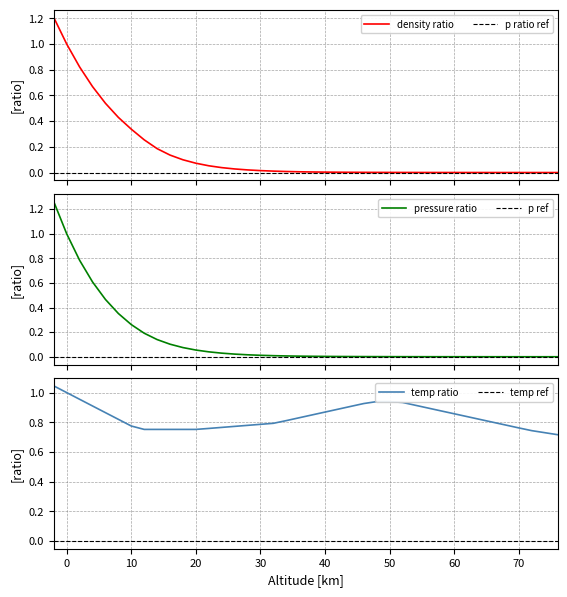

Reading right to left, what are all the values shown in this chart?

density/sea level density: 0.0	0.0	0.0	0.0	0.0	0.0	0.0	0.0	0.0	0.0	0.0	0.0	0.0	0.0	0.0	0.0	0.0	0.0	0.0	0.0	0.0	0.0	0.0	0.0	0.0	0.0	0.0	0.1	0.1	0.1	0.1	0.2	0.3	0.3	0.4	0.5	0.7	0.8	1.0	1.2
p/sea level p: 0.0	0.0	0.0	0.0	0.0	0.0	0.0	0.0	0.0	0.0	0.0	0.0	0.0	0.0	0.0	0.0	0.0	0.0	0.0	0.0	0.0	0.0	0.0	0.0	0.0	0.0	0.0	0.0	0.1	0.1	0.1	0.1	0.2	0.3	0.4	0.5	0.6	0.8	1.0	1.3
temp/sea level temp: 0.7	0.7	0.7	0.8	0.8	0.8	0.8	0.8	0.9	0.9	0.9	0.9	0.9	0.9	0.9	0.9	0.9	0.9	0.9	0.8	0.8	0.8	0.8	0.8	0.8	0.8	0.8	0.8	0.8	0.8	0.8	0.8	0.8	0.8	0.8	0.9	0.9	1.0	1.0	1.0